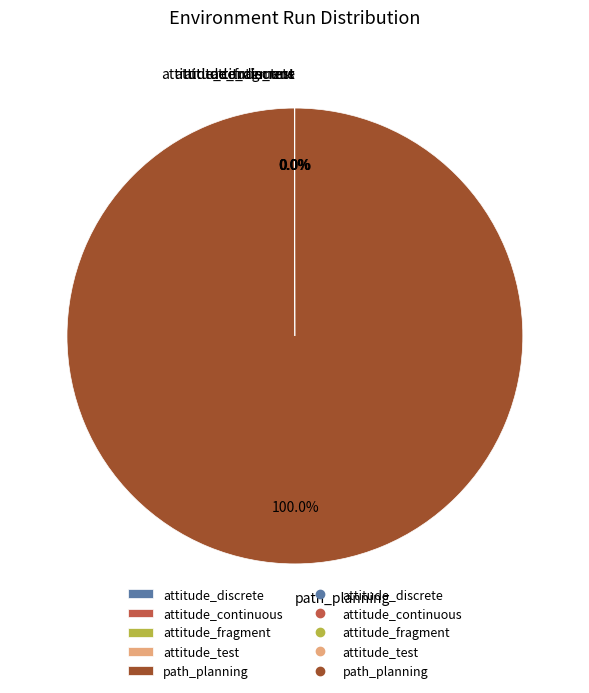

Which category has the biggest portion of the pie?

path_planning